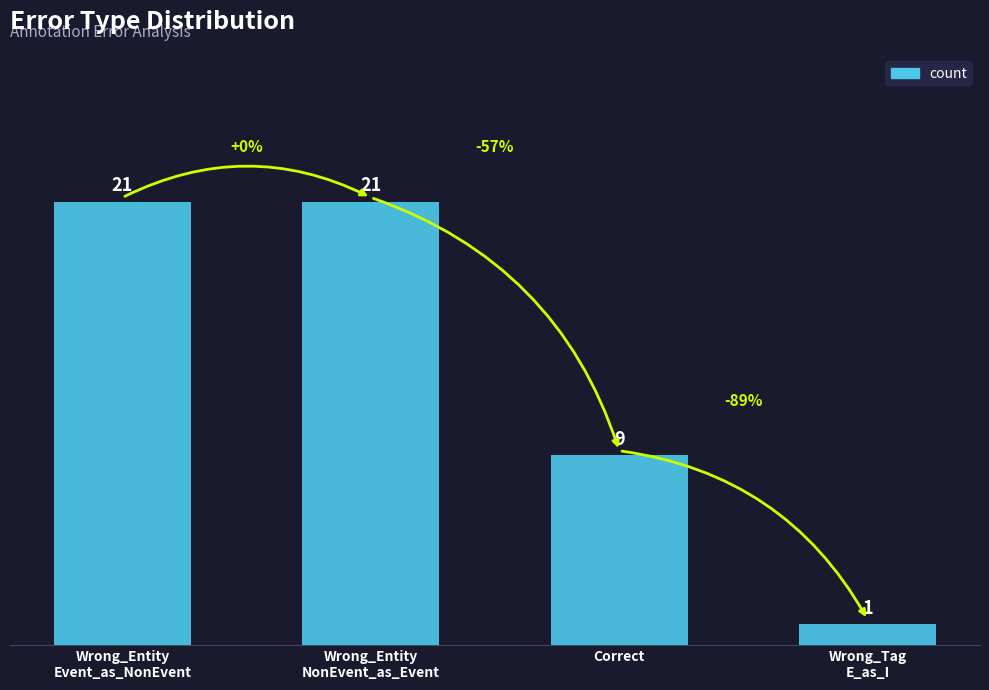

What is the value of the 2nd bar from the left?

21